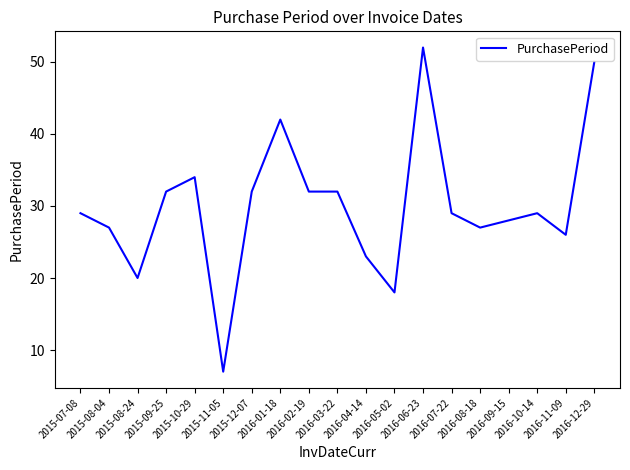

Is this an area chart (filled region under the line)?

No